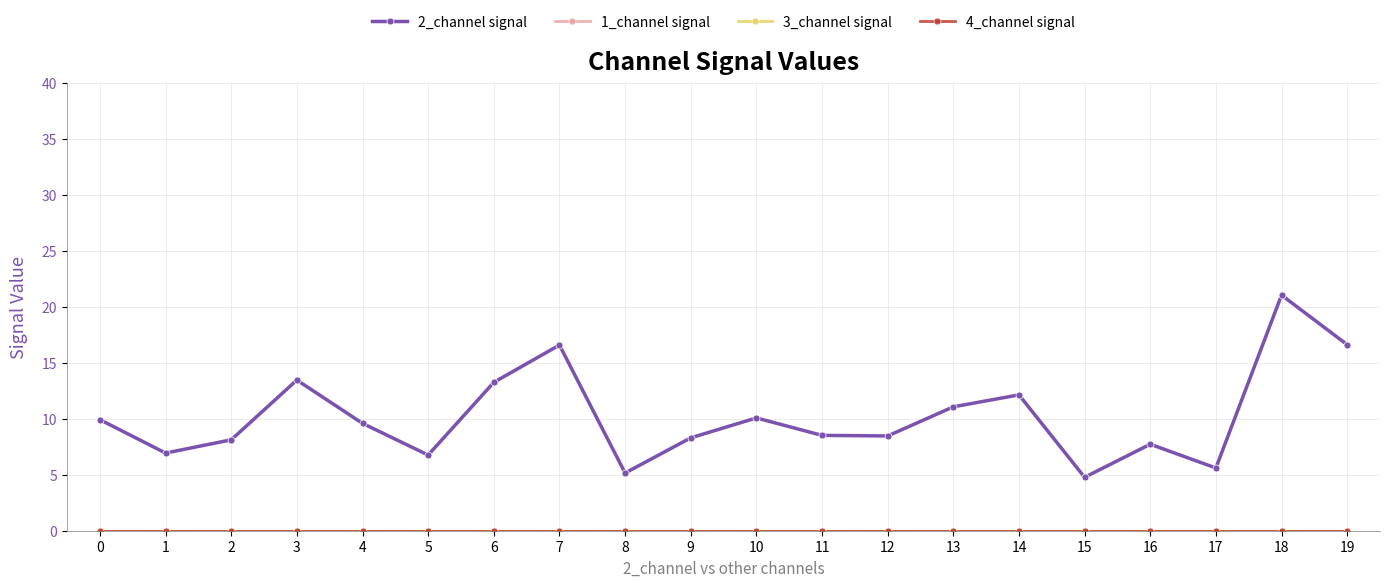

What is the total value across all series at 7?

16.6